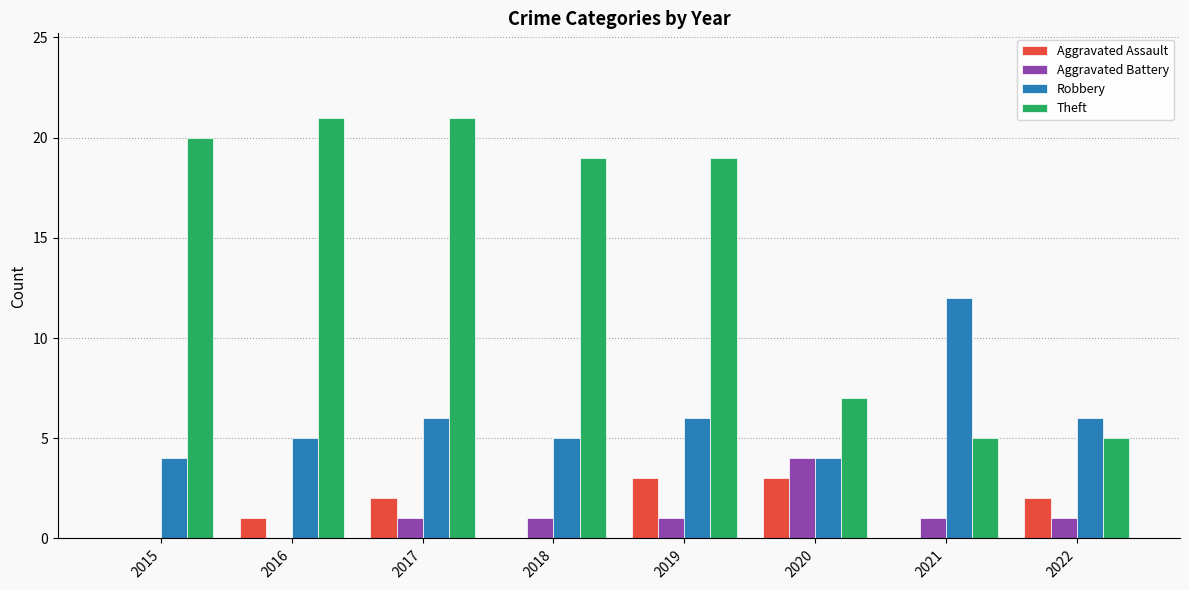

The Robbery series shows 6 at 2019. True or false?

True